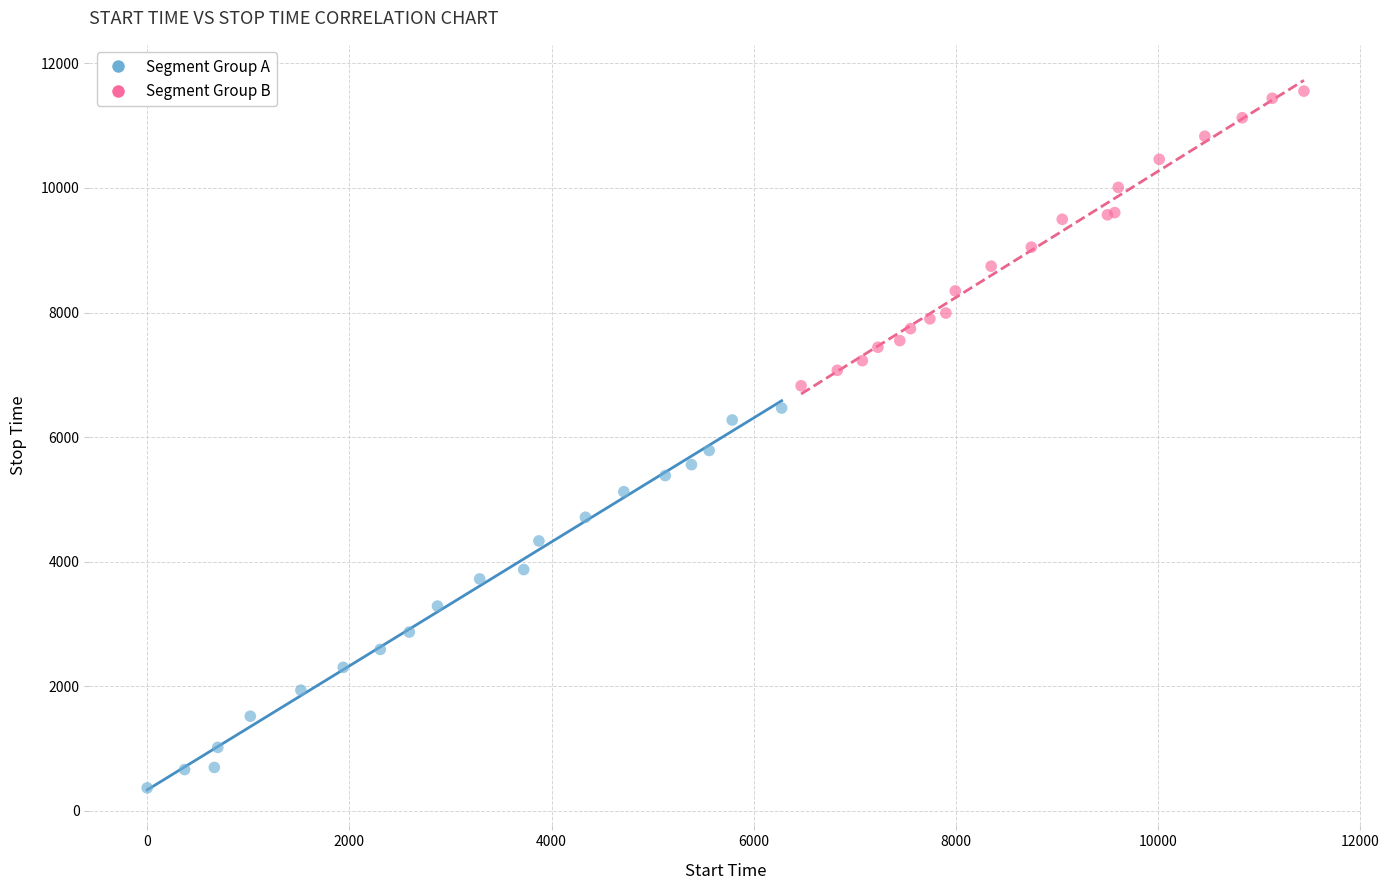

Which series reaches the maximum Y coordinate?

Segment Group B